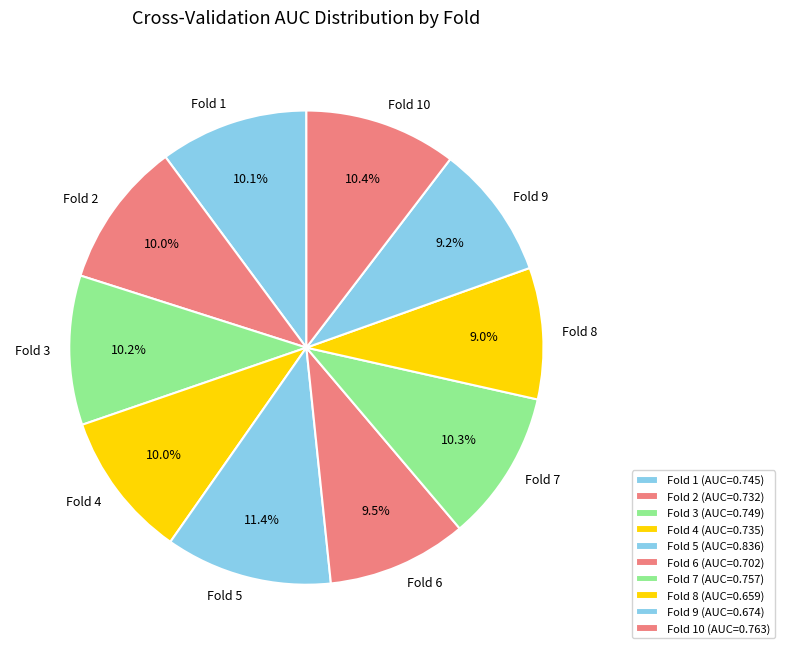

To the nearest percent, what is the combined percentage of Fold 5 and Fold 3?

22%